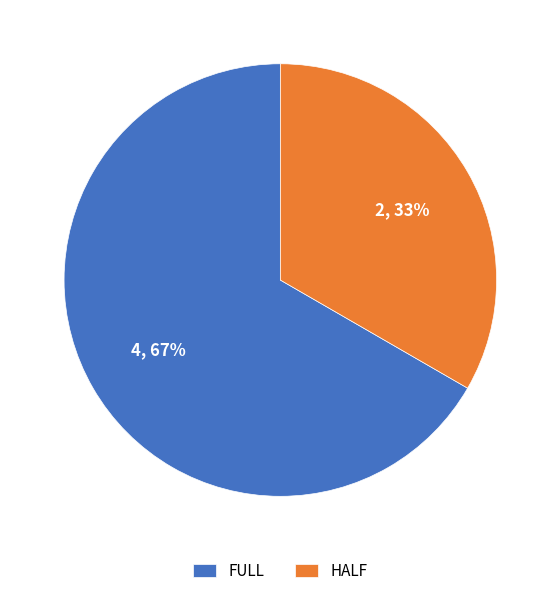

How many segments does this pie chart have?

2